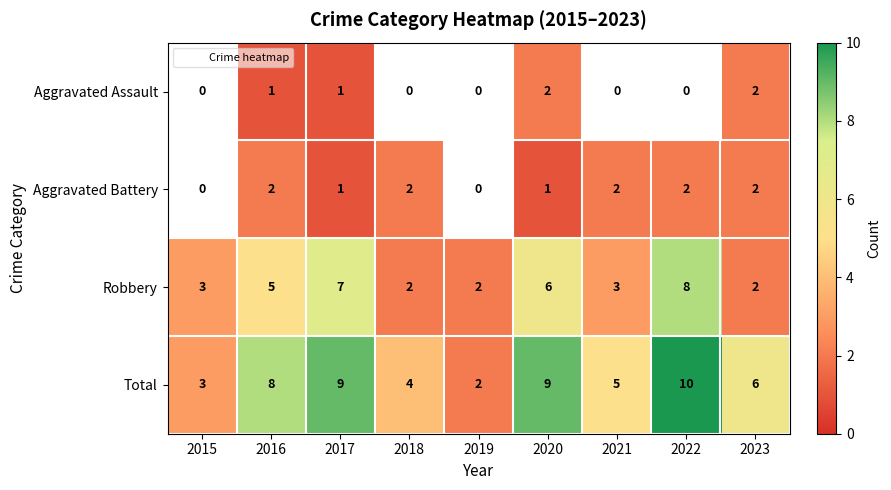

Which category has the highest value in the Robbery series?

2022